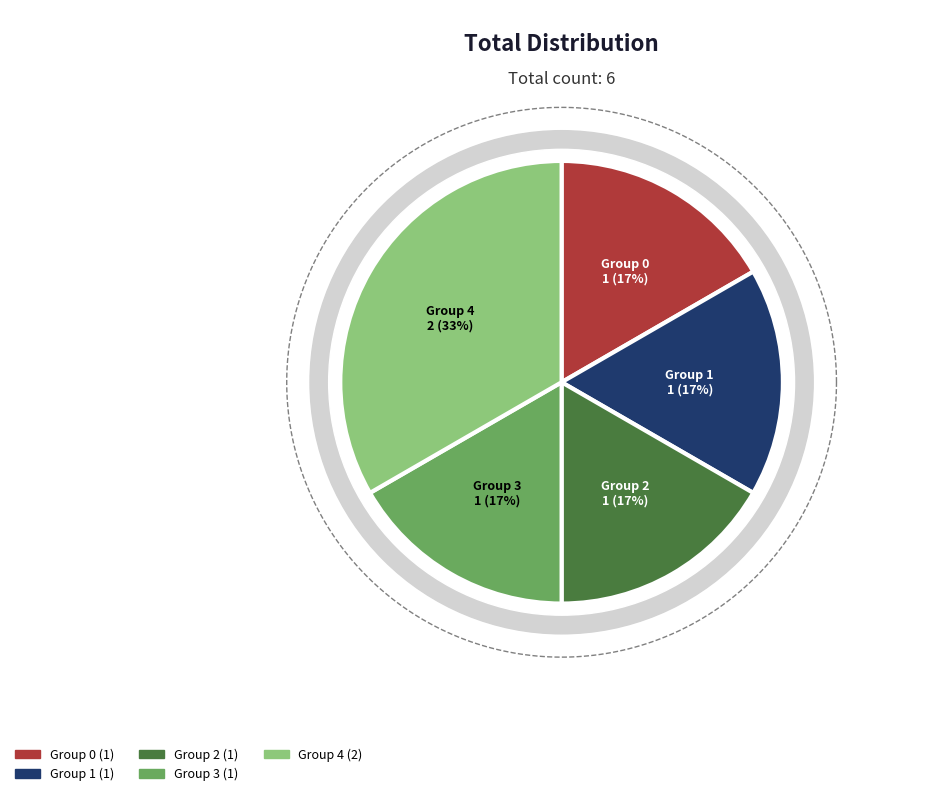

Do 1418238785 and 1417810373 together represent more than half of the pie?

No